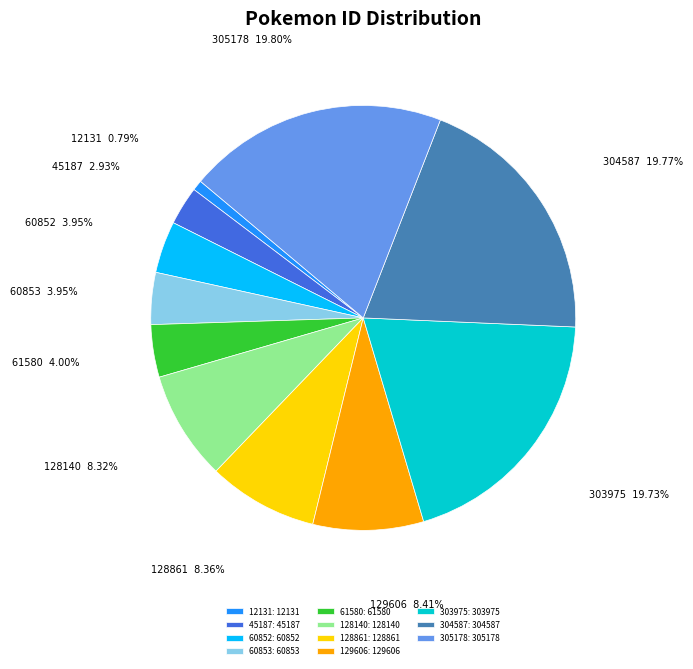

Is the sum of 305178 and 128140 greater than half?

No